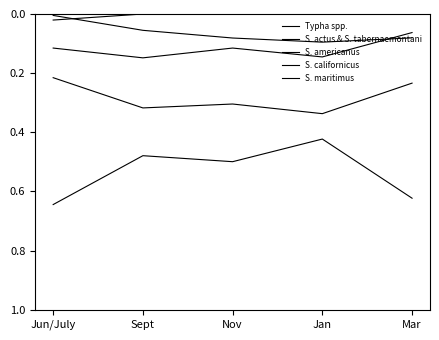

How many lines are shown in the chart?

5